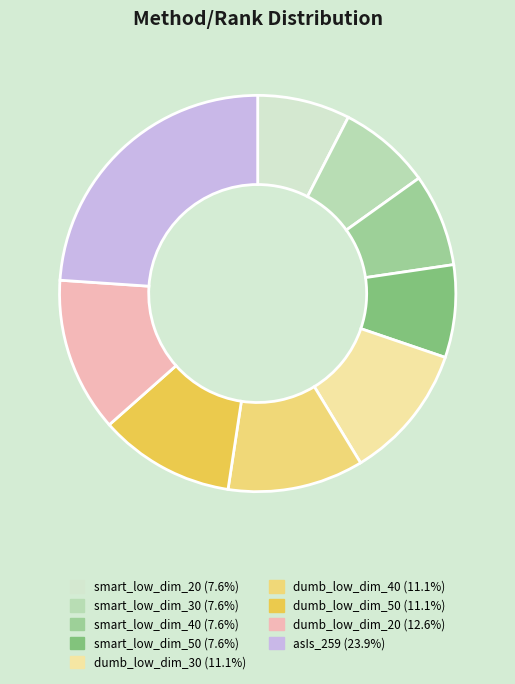

Do smart_low_dim_30 and dumb_low_dim_20 together represent more than half of the pie?

No